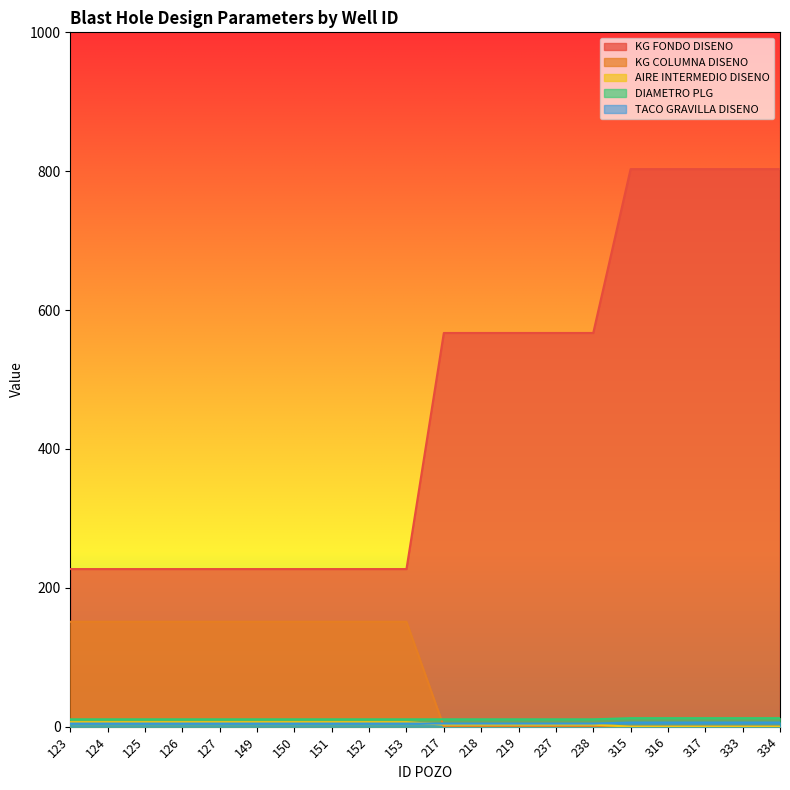

Which category has the highest value in the AIRE INTERMEDIO DISENO series?

123